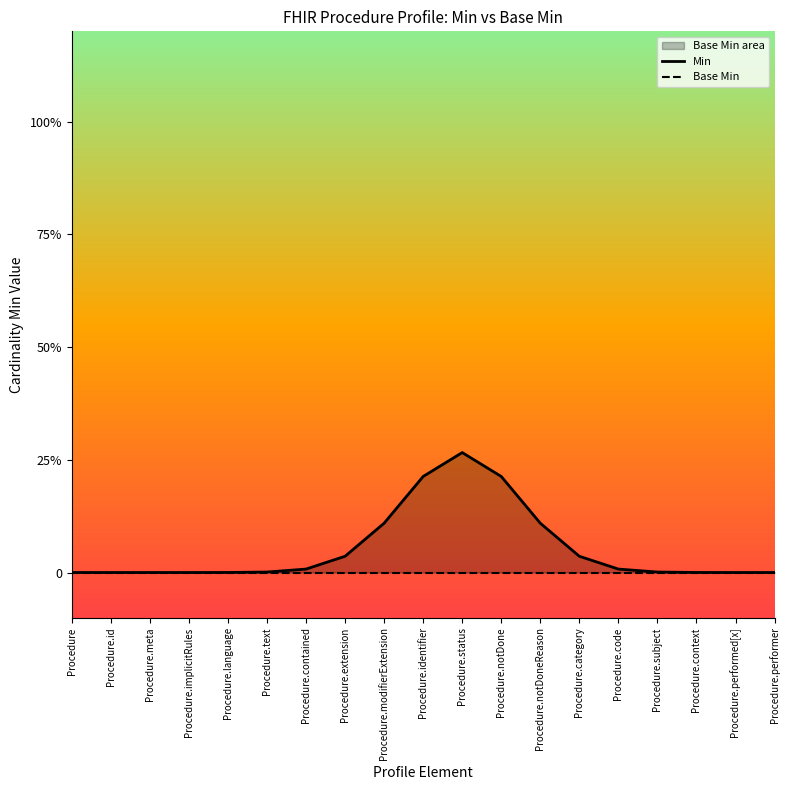

The Min series shows 0.0 at Procedure.text. True or false?

False